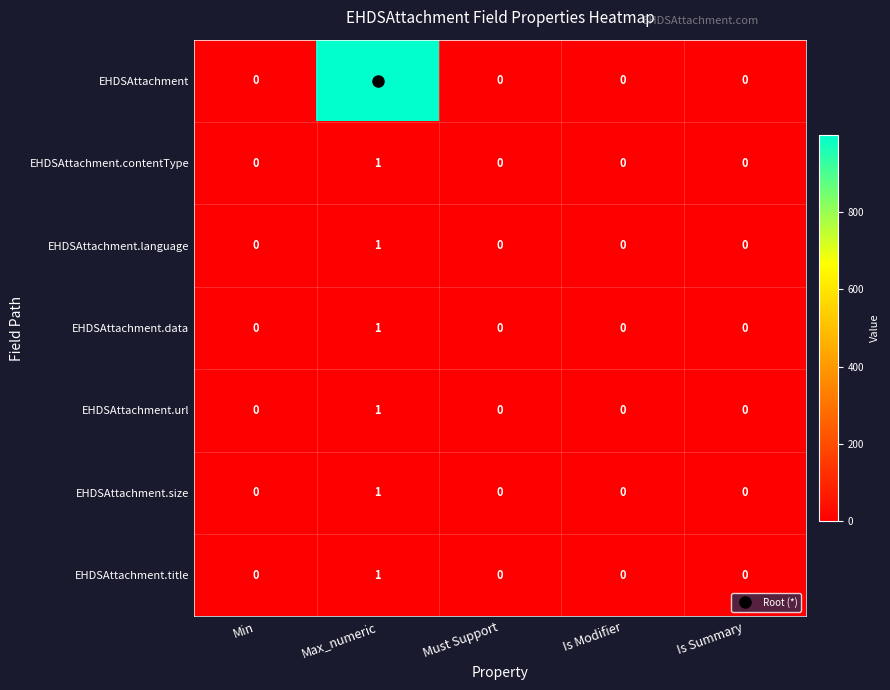

Rank the categories by EHDSAttachment.size value from lowest to highest.

Min, Must Support, Is Modifier, Is Summary, Max_numeric